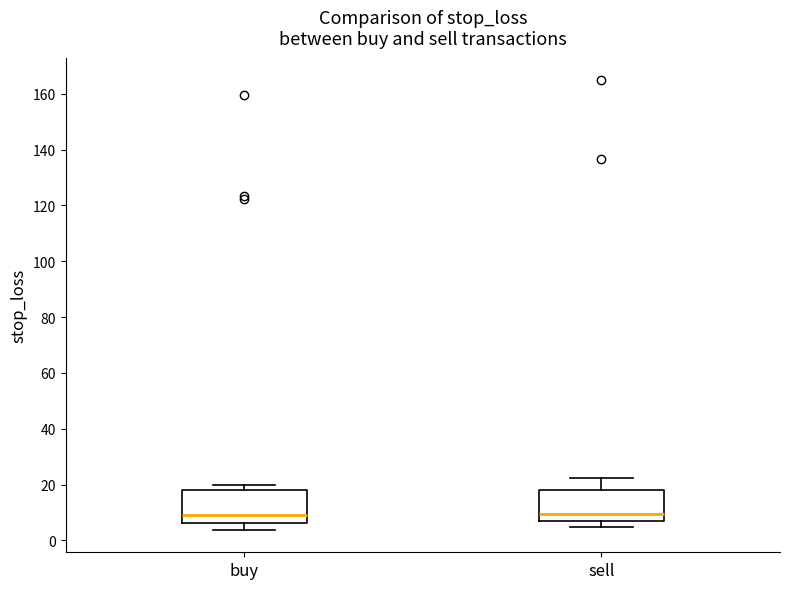

Reading left to right, read every box against the y-axis: the position of its median line, the range the box covers, and the ends of its whiskers. The values are not printed on the chart, so give them approximately, as read against the axis.

buy: median 10, box 6 to 18, whiskers 4 to 20
sell: median 10, box 6 to 18, whiskers 4 to 22